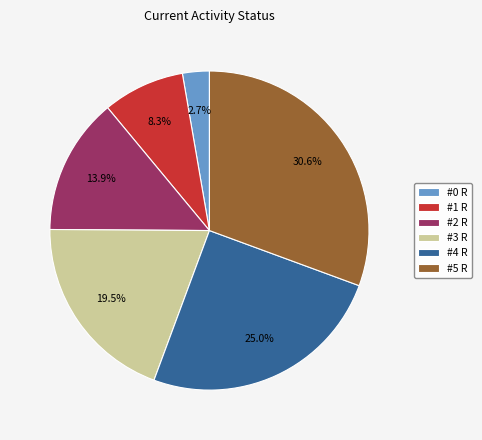

Between #1 R and #3 R, which is larger?

#3 R